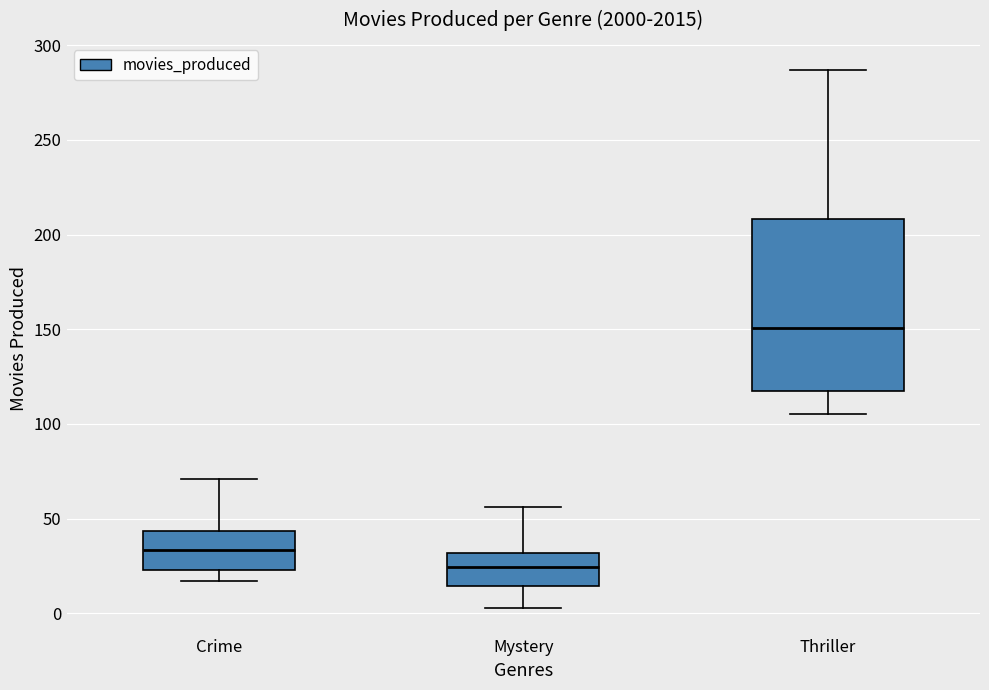

Reading left to right, read every box against the y-axis: the position of its median line, the range the box covers, and the ends of its whiskers. The values are not printed on the chart, so give them approximately, as read against the axis.

Crime: median 35, box 25 to 45, whiskers 15 to 70
Mystery: median 25, box 15 to 30, whiskers 5 to 55
Thriller: median 150, box 120 to 210, whiskers 105 to 285